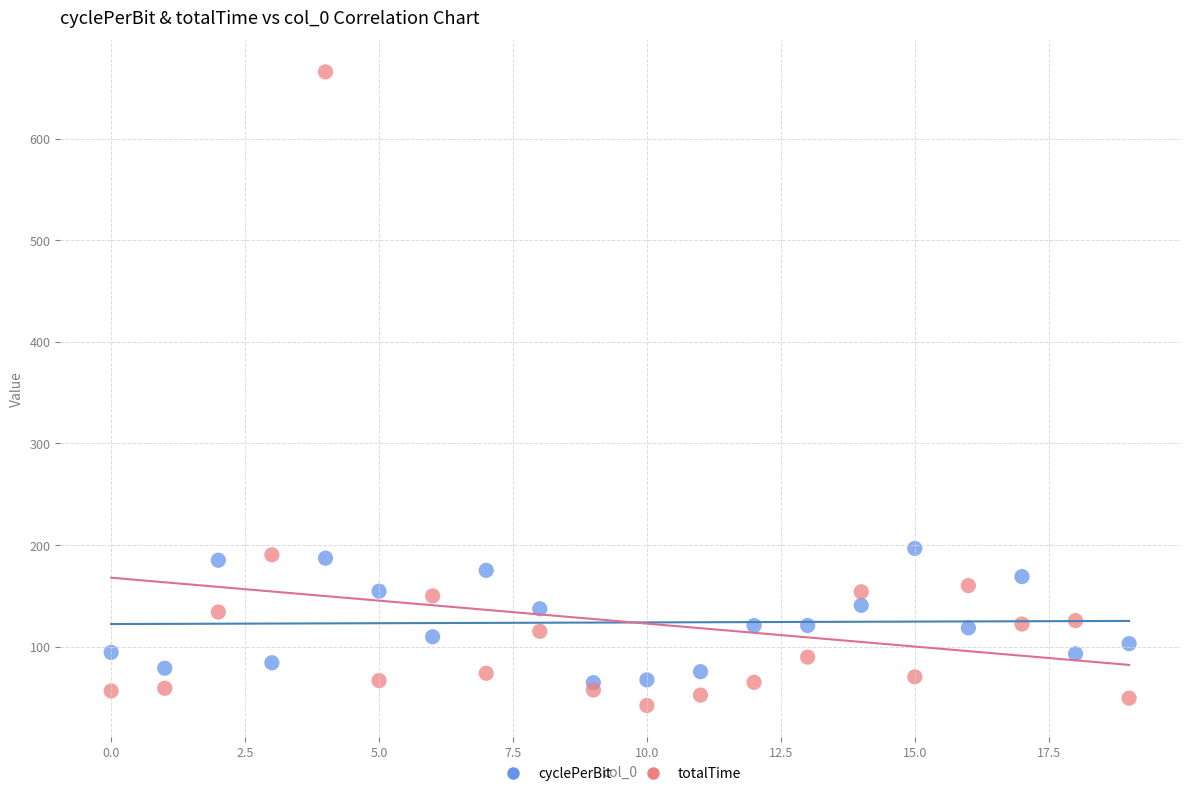

Which series reaches the maximum Y coordinate?

totalTime